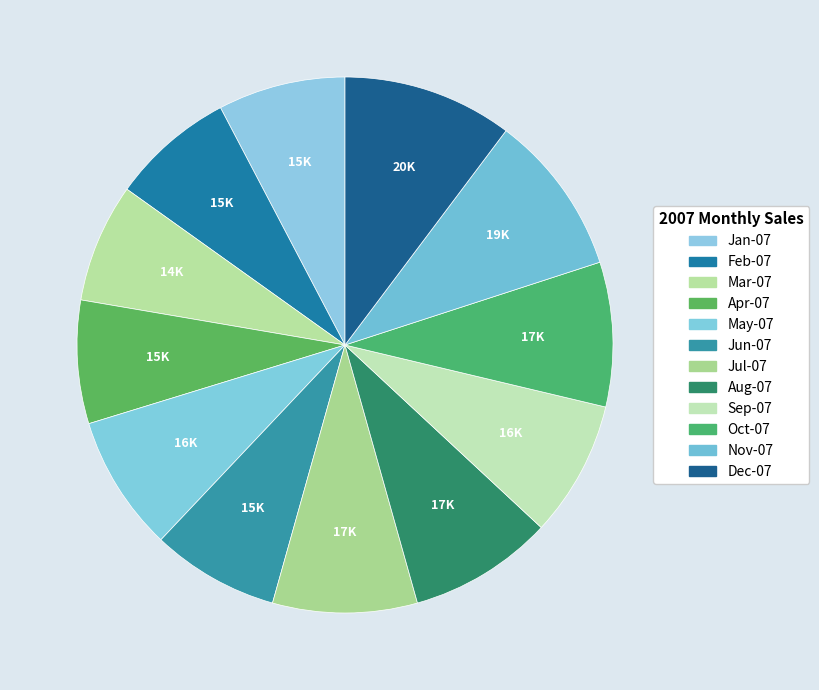

Which has a higher value, Nov-07 or Aug-07?

Nov-07